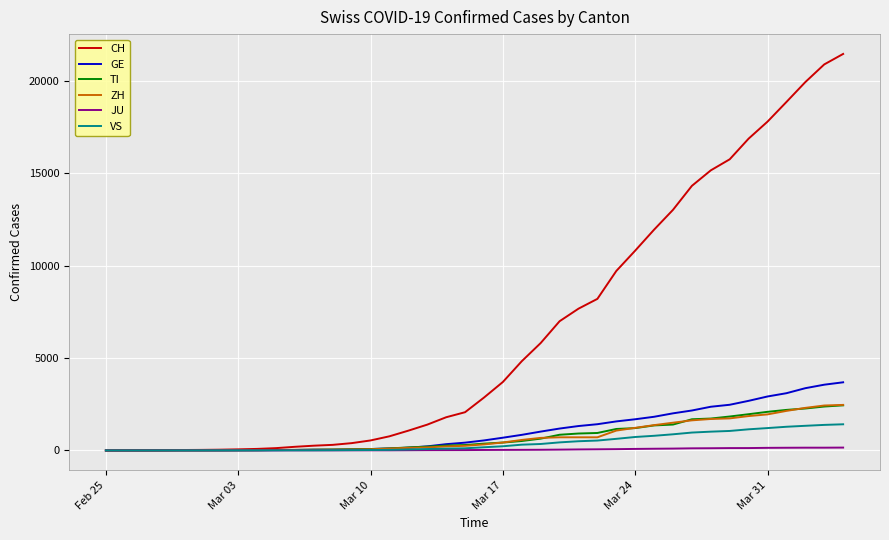

What is the maximum value for CH?

21473